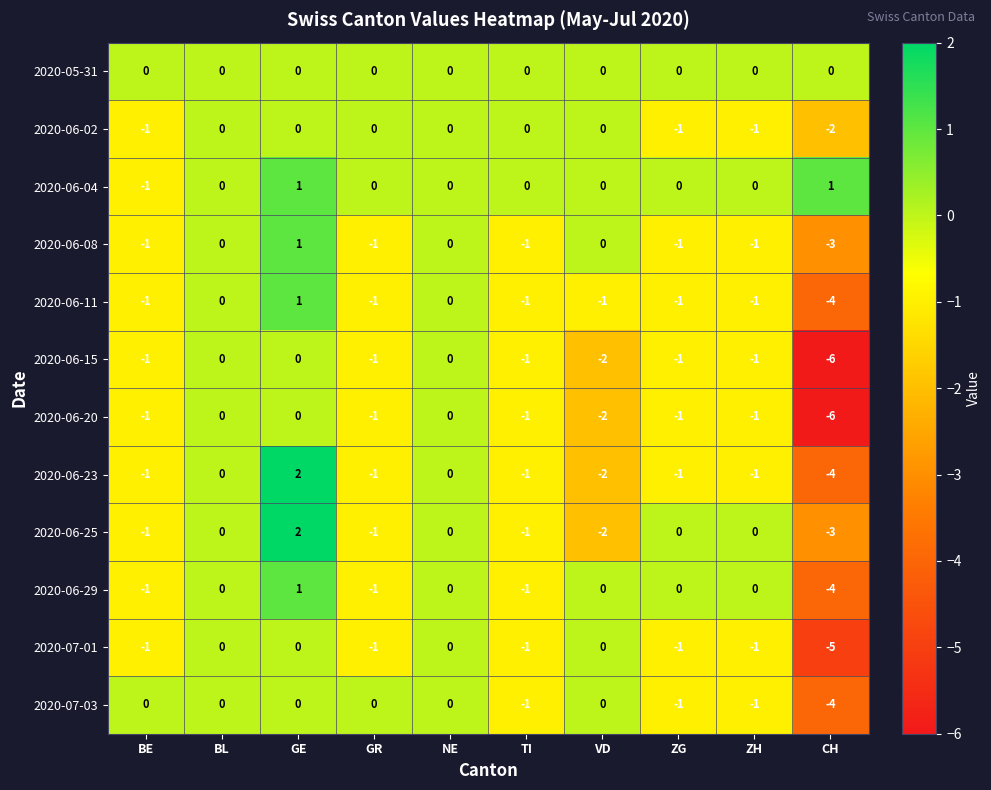

The 2020-06-11 series shows -1 at TI. True or false?

True